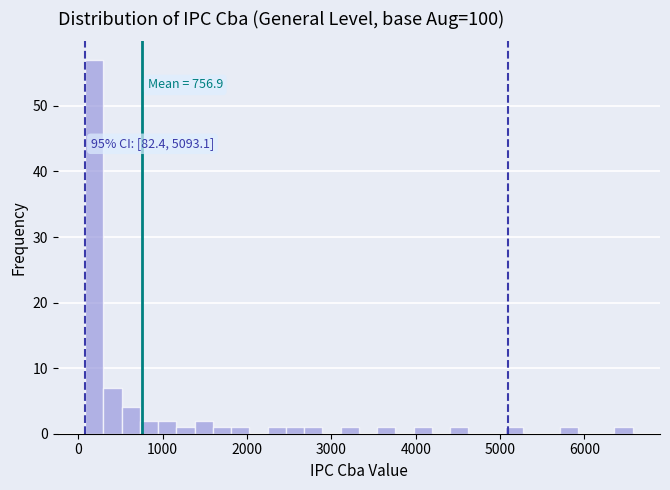

Read against the x-axis, roughly where is the centre of the tallest bar?

200